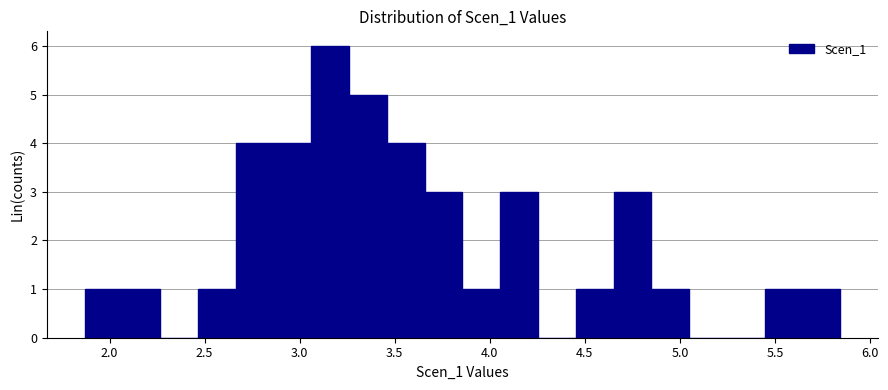

Around what value on the x-axis is the tallest bar? Give the approximate position of its centre, as read against the axis.

3.15